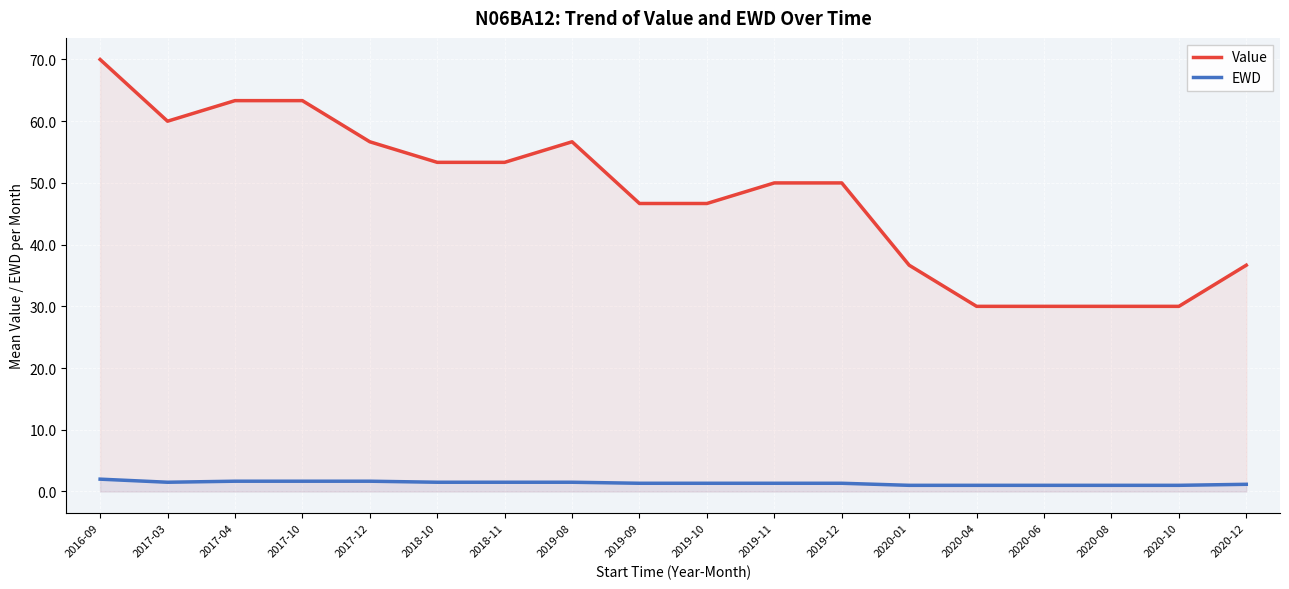

What is the difference between the maximum and minimum values in the Value series?

40.0